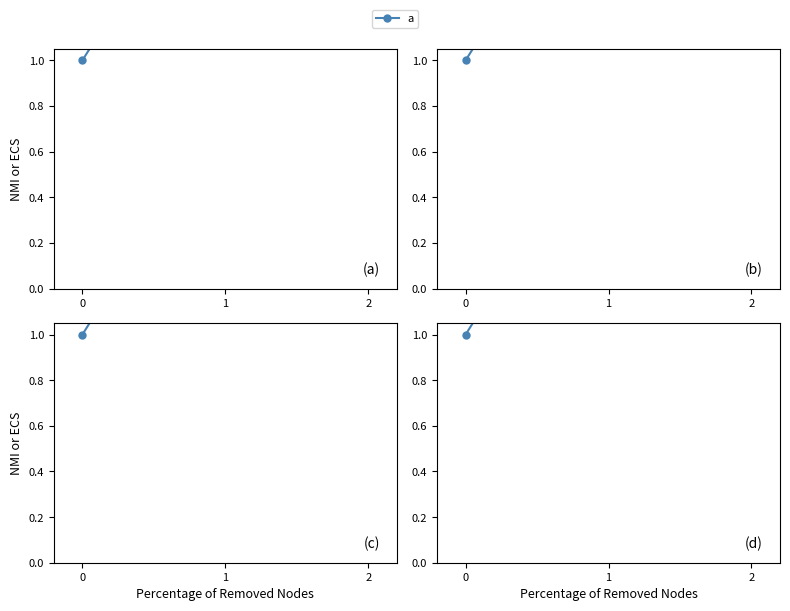

Approximately how many times larger is the value at 0 compared to 2?

0.3